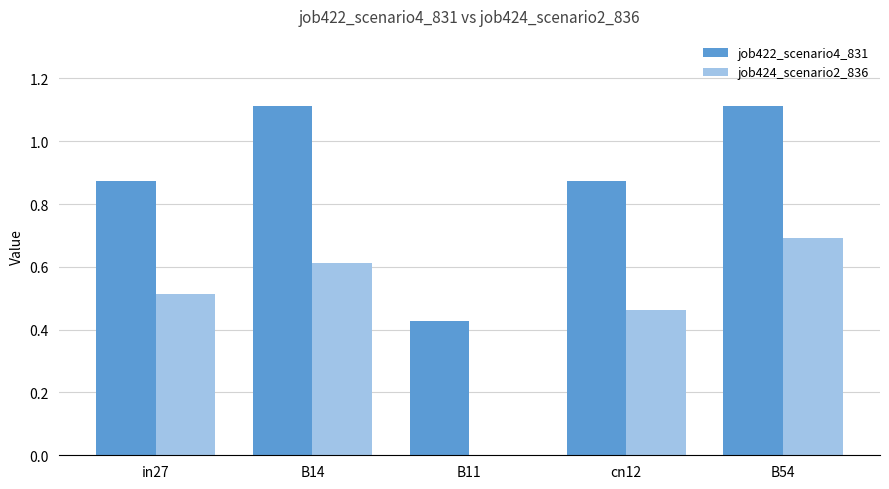

How many distinct data groups are displayed?

2